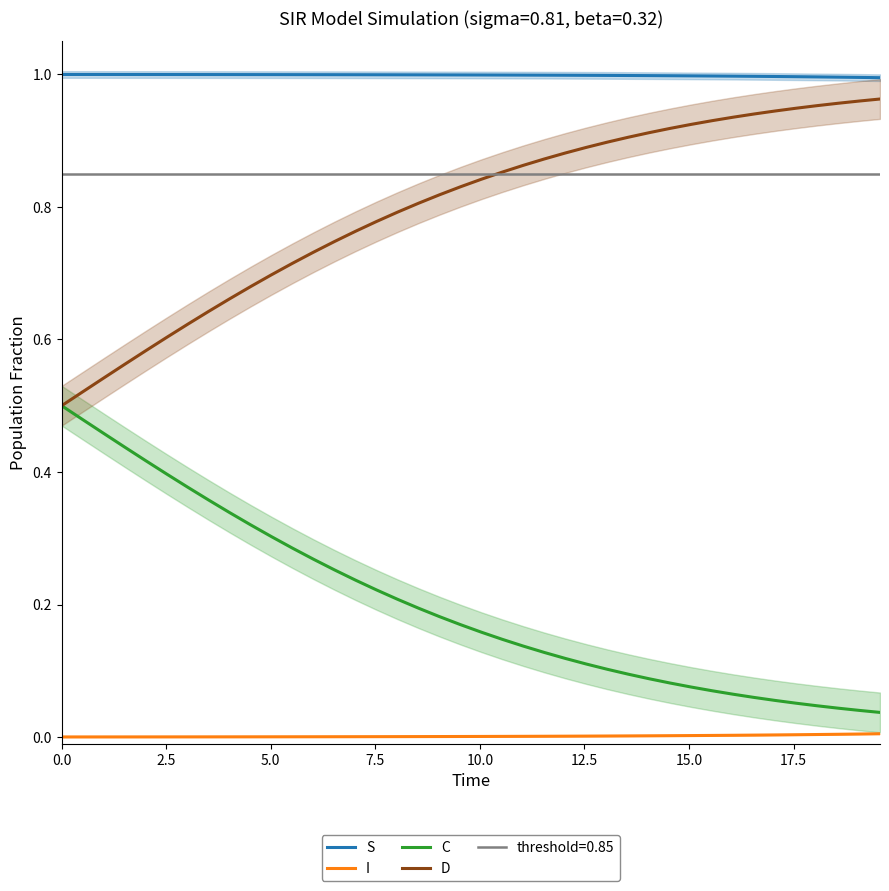

The value of C at 24 is 0.2. True or false?

False